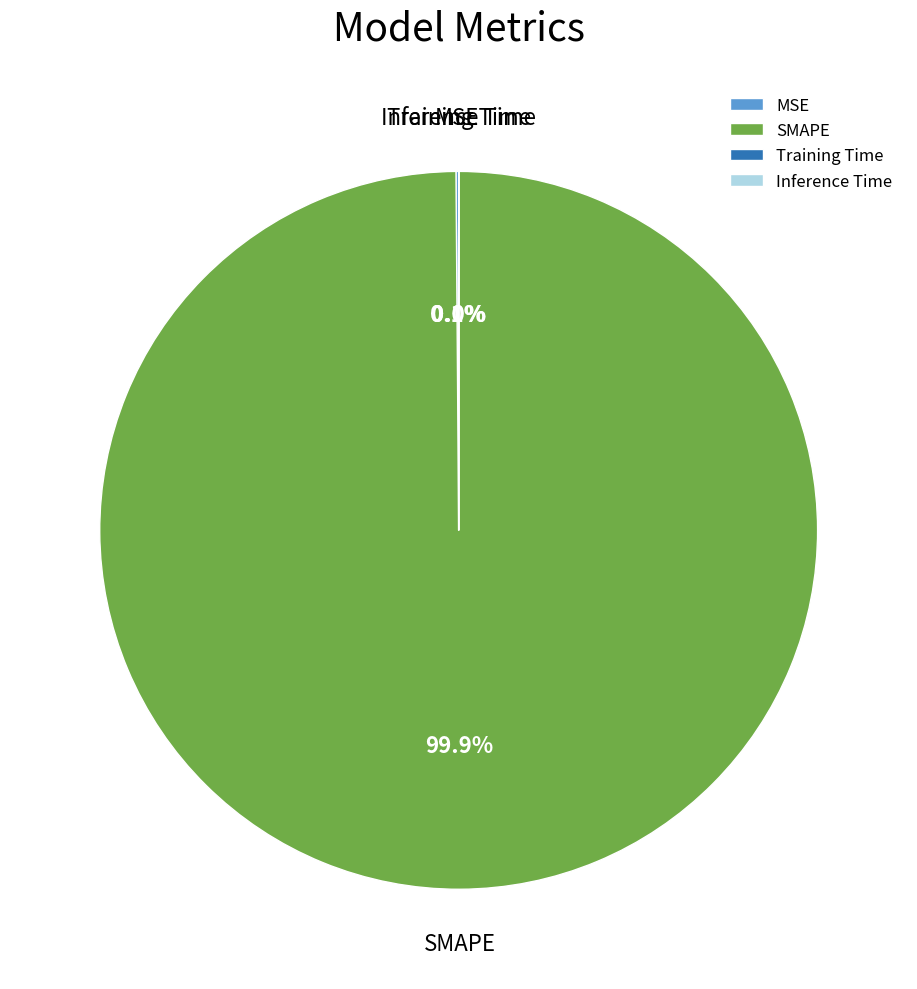

Which slice represents more than half of the pie?

SMAPE